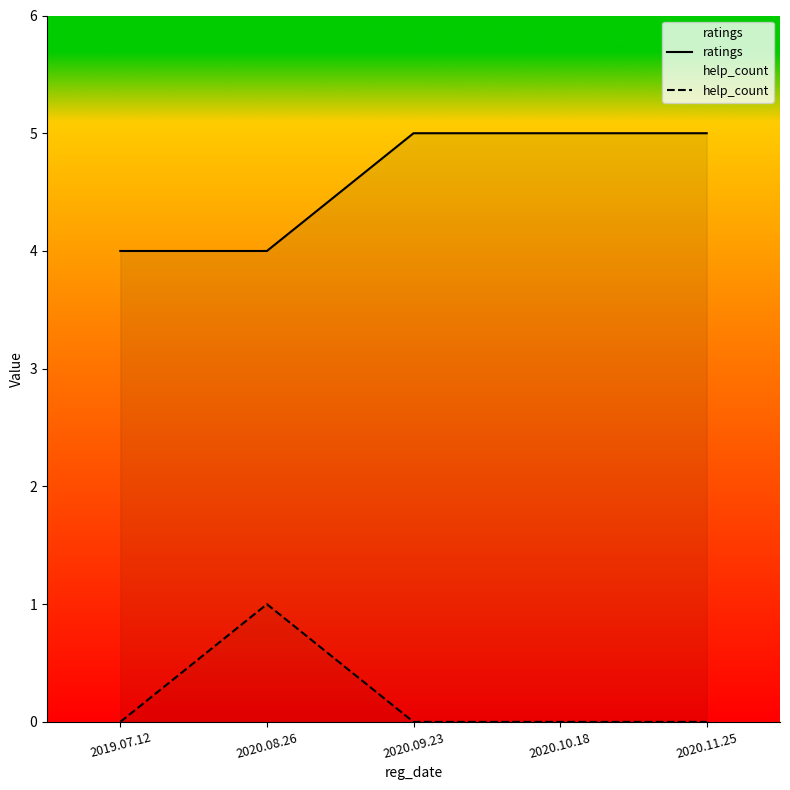

Rank the series at 2020.08.26 from highest to lowest value.

ratings, help_count